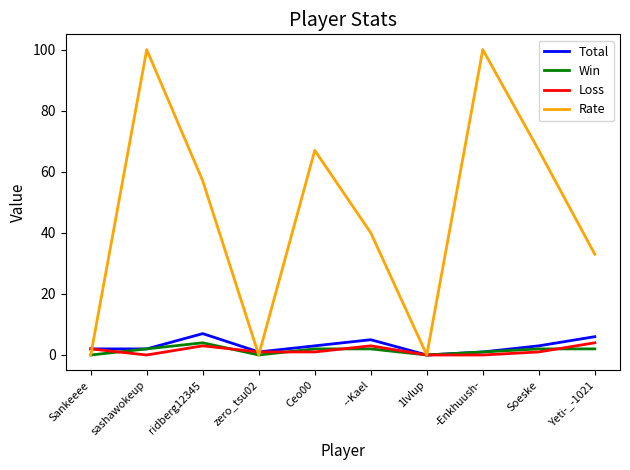

The value of Rate at Yeti-_-1021 is 33. True or false?

True